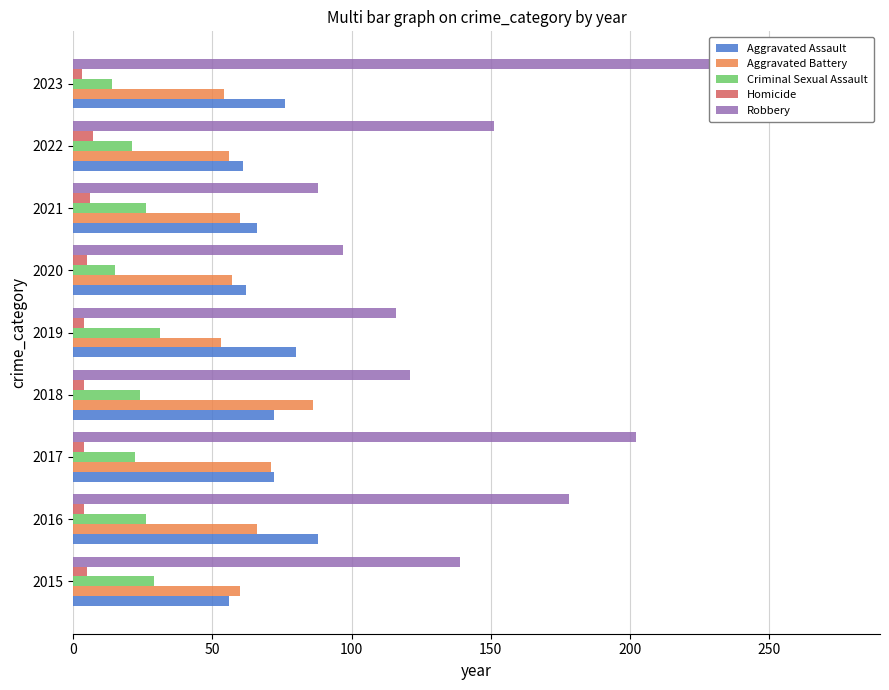

How many categories are shown in the chart?

9